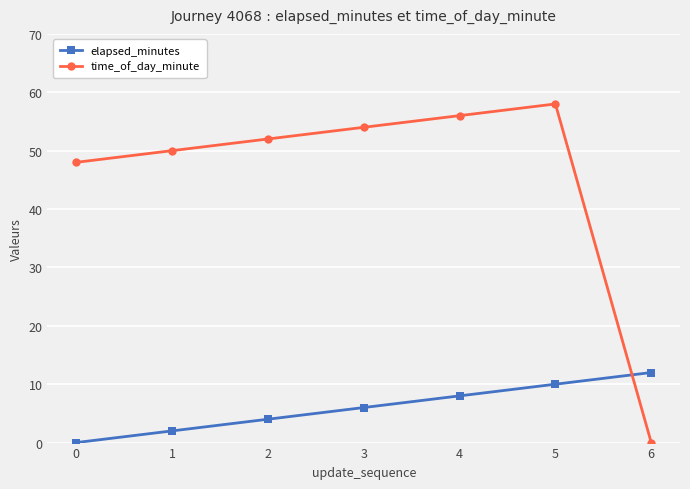

What is the total value across all series at 2?

56